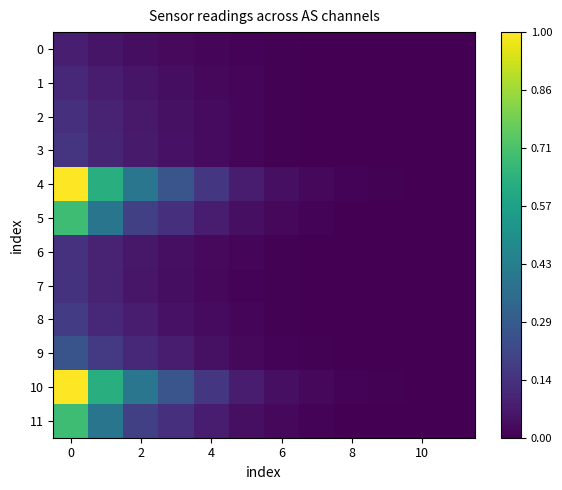

What is the greatest value displayed?

1.0